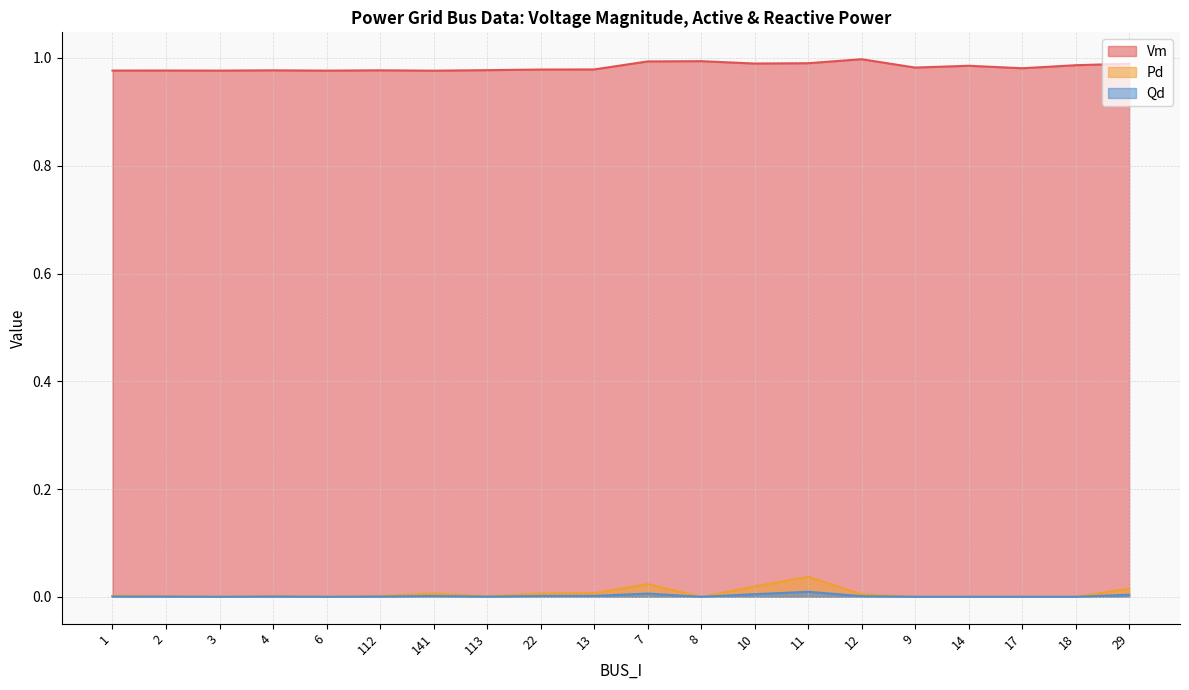

True or false: Qd and Pd cross at least once.

False